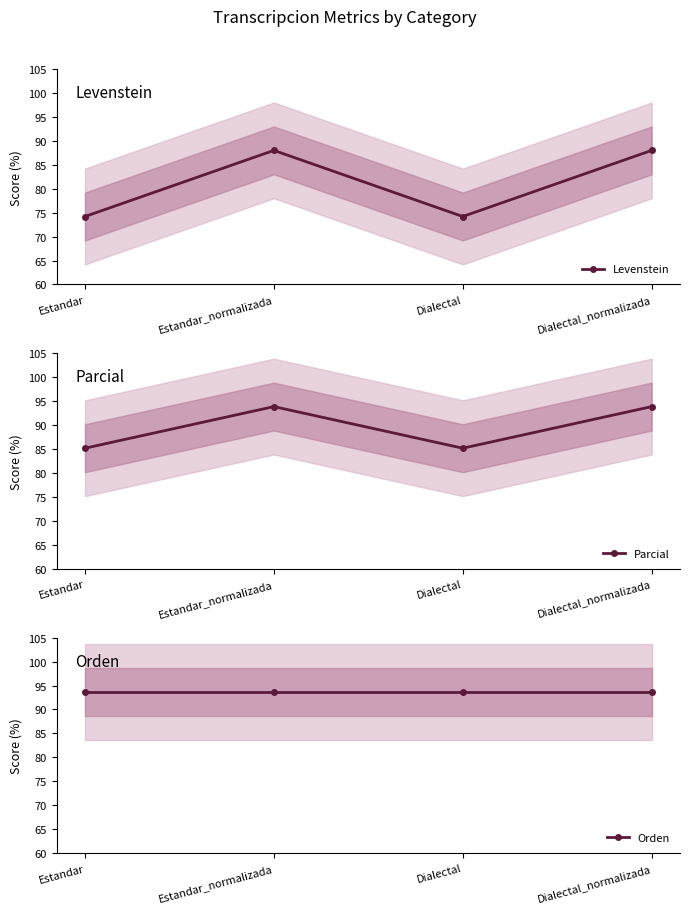

Between which two adjacent categories do Parcial and Orden first intersect?

Estandar and Estandar_normalizada